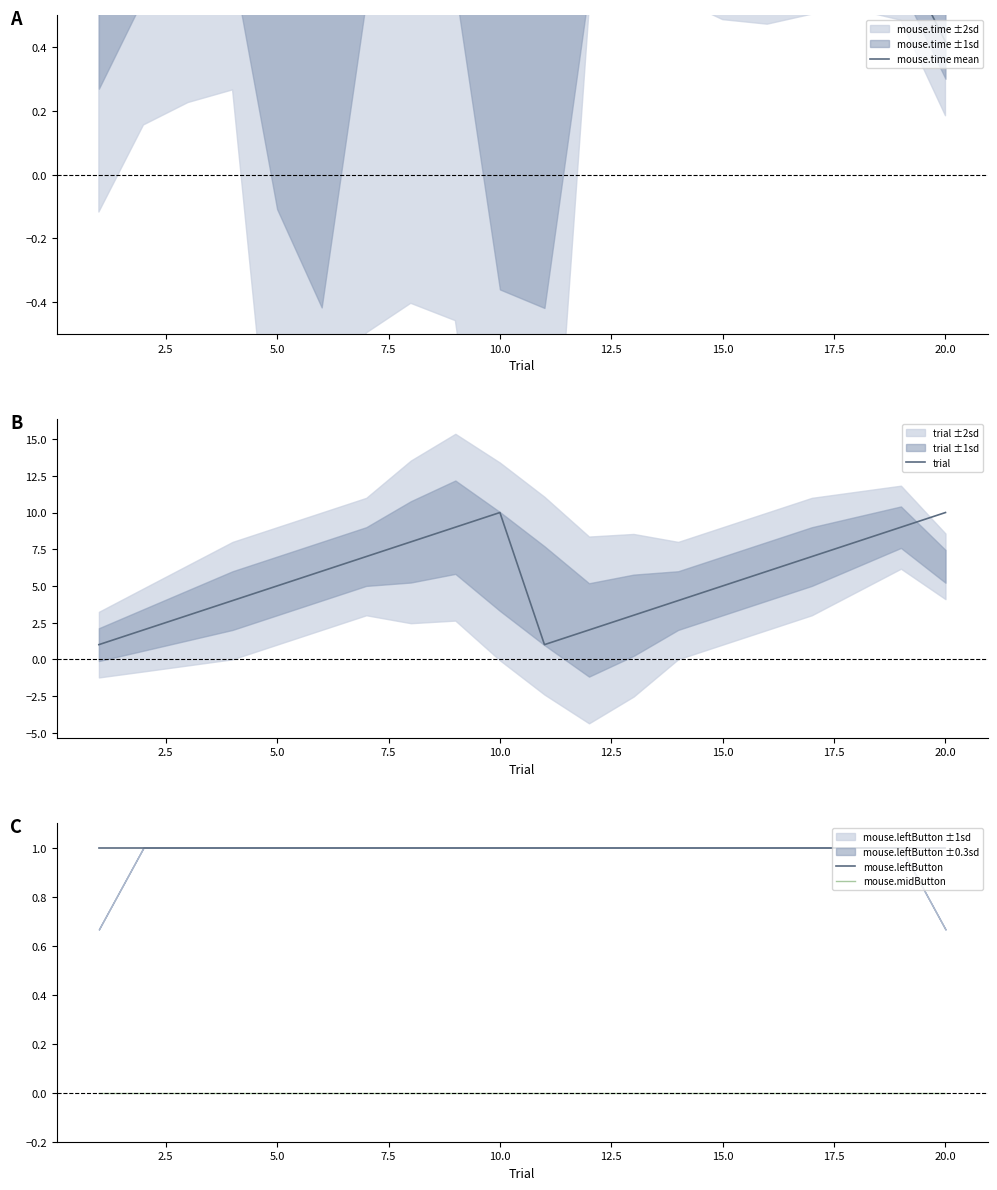

How many lines are shown in the chart?

4